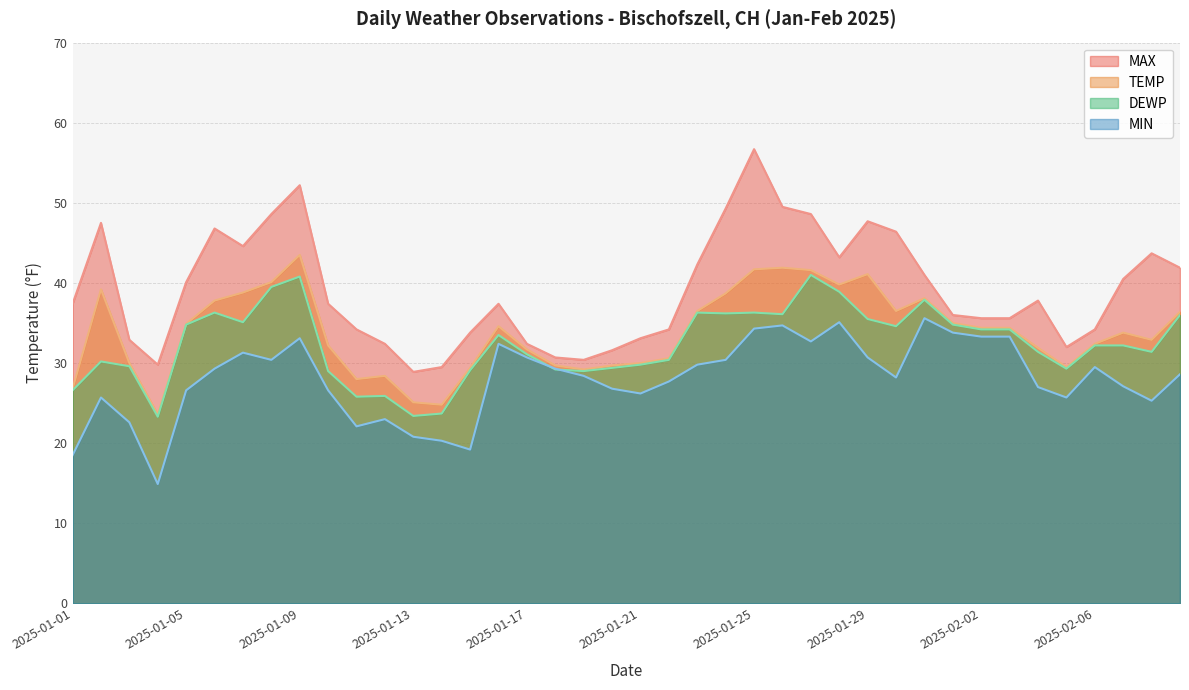

True or false: TEMP and MIN intersect in this chart.

False